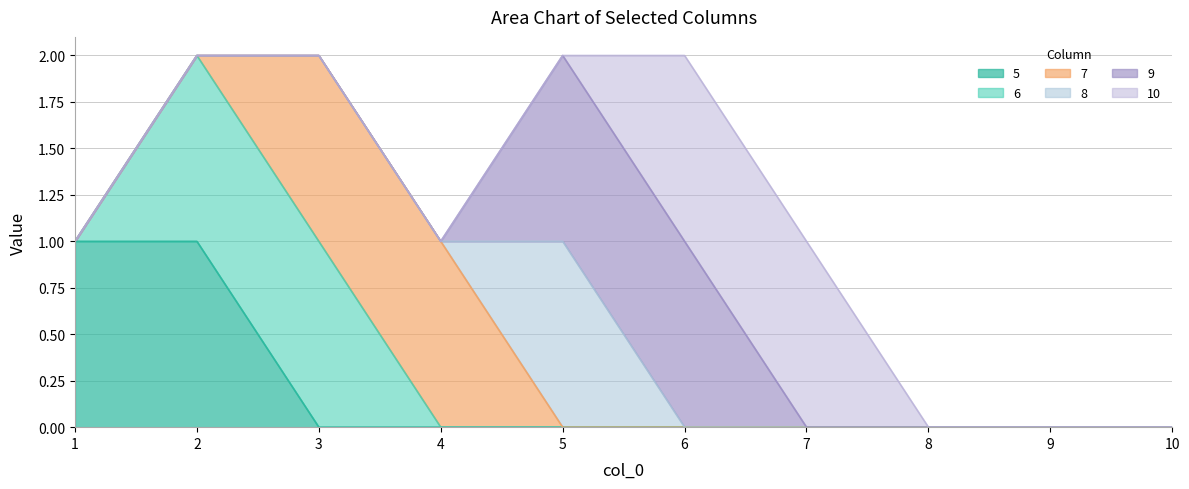

At how many categories does at least one series exceed 0?

7